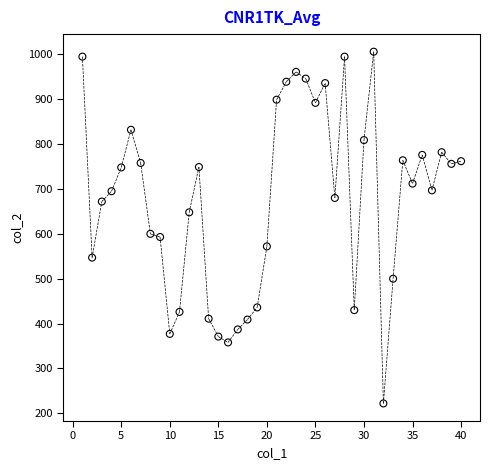

What is the range of X values (max minus min)?

39